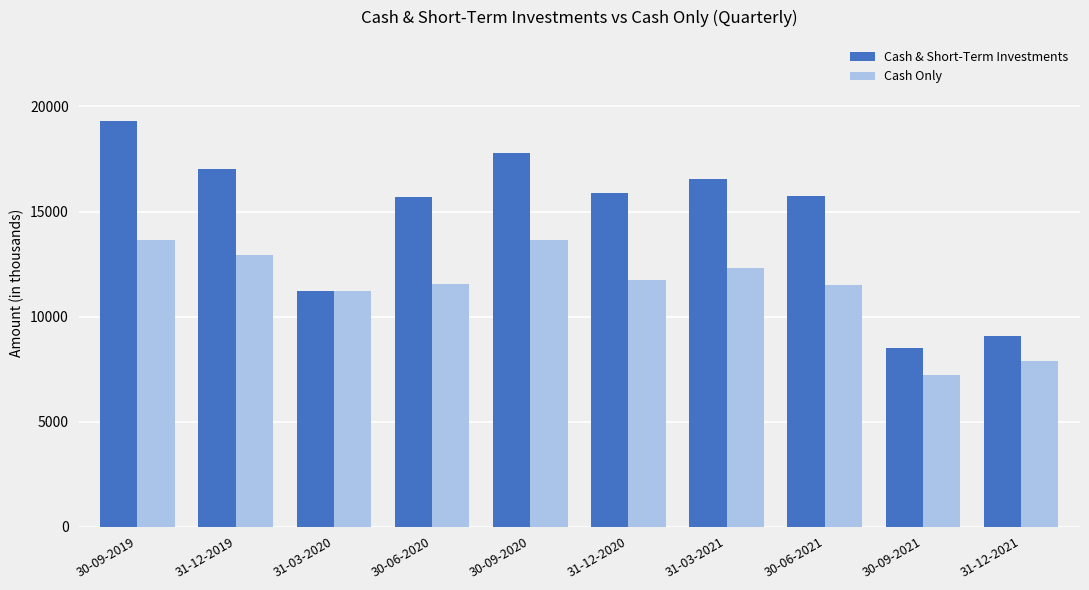

True or false: Cash Only has a value of 20472 at 31-12-2019.

False